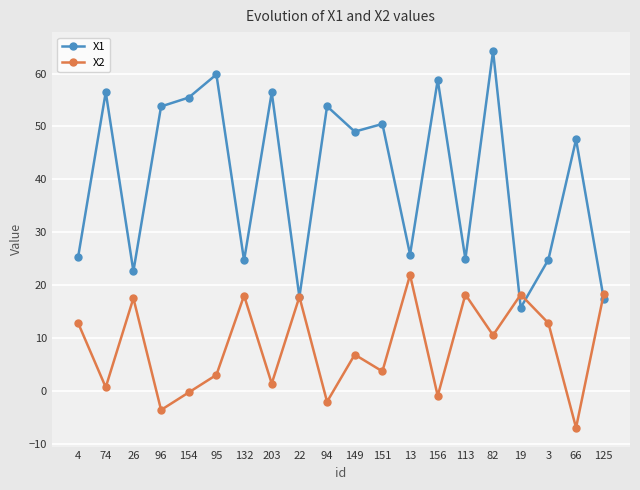

The X1 series shows 27.9 at 151. True or false?

False